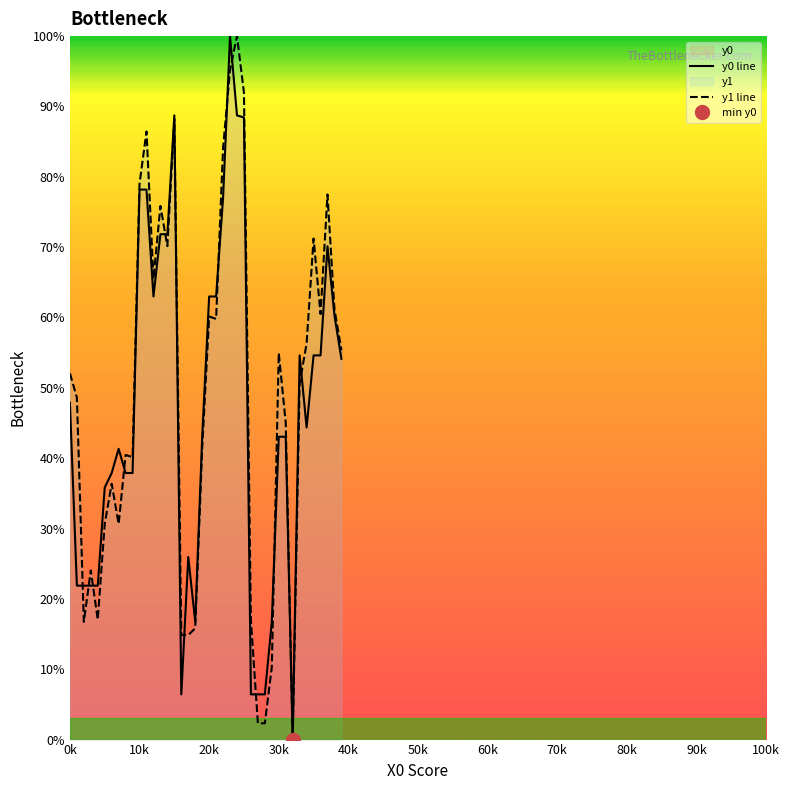

Which label corresponds to the largest value in the chart?

23